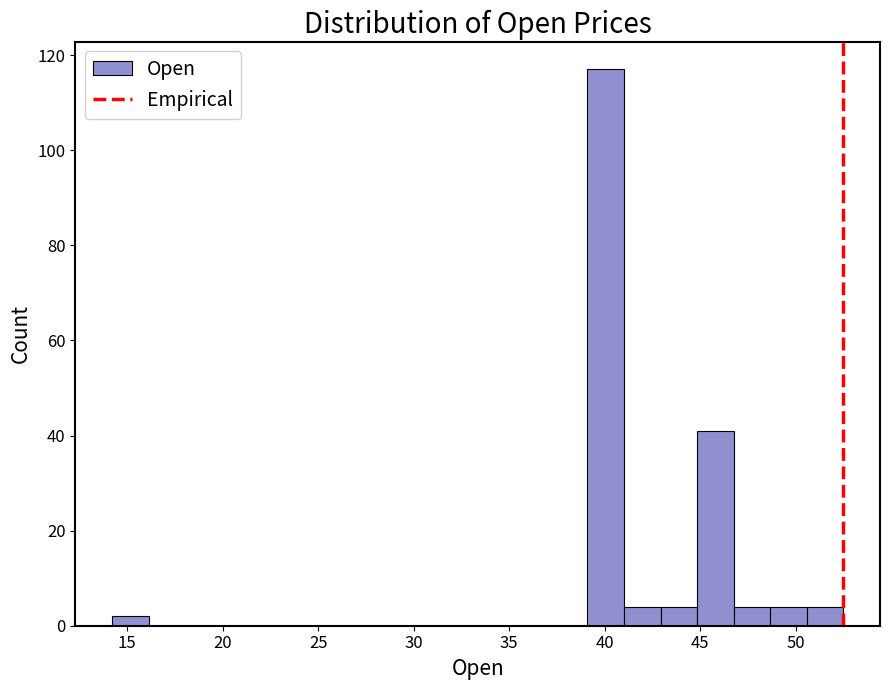

Around what value on the x-axis is the tallest bar? Give the approximate position of its centre, as read against the axis.

40.0